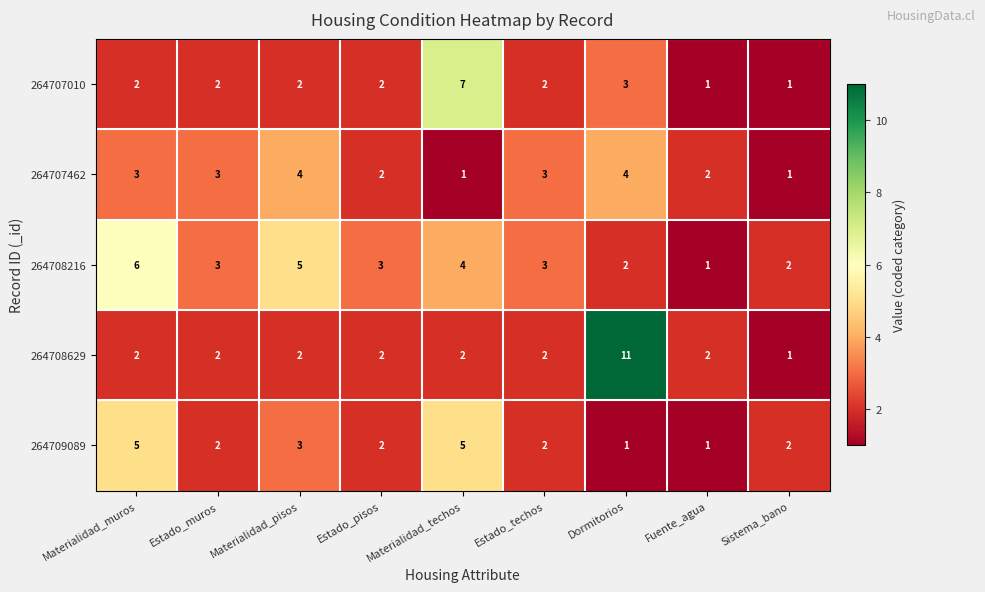

True or false: 264708216 has a value of 4 at Materialidad_muros.

False